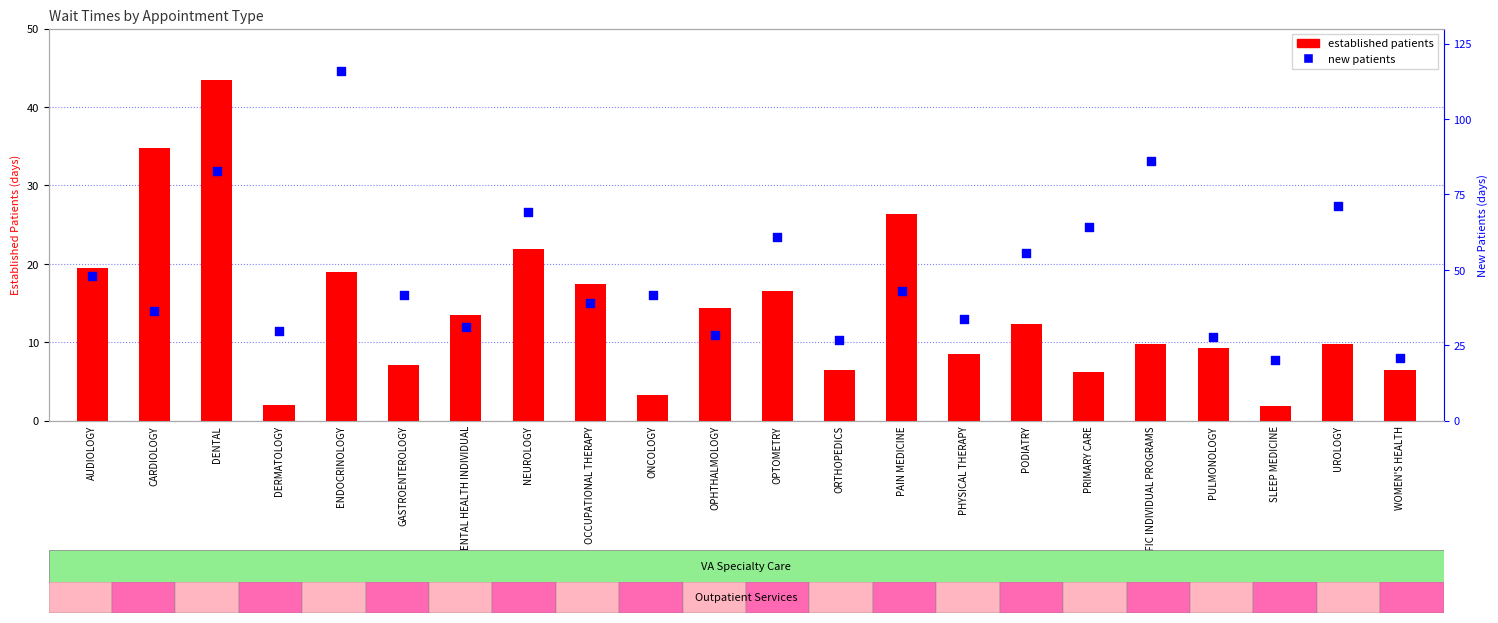

At how many categories does at least one series exceed 90?

1